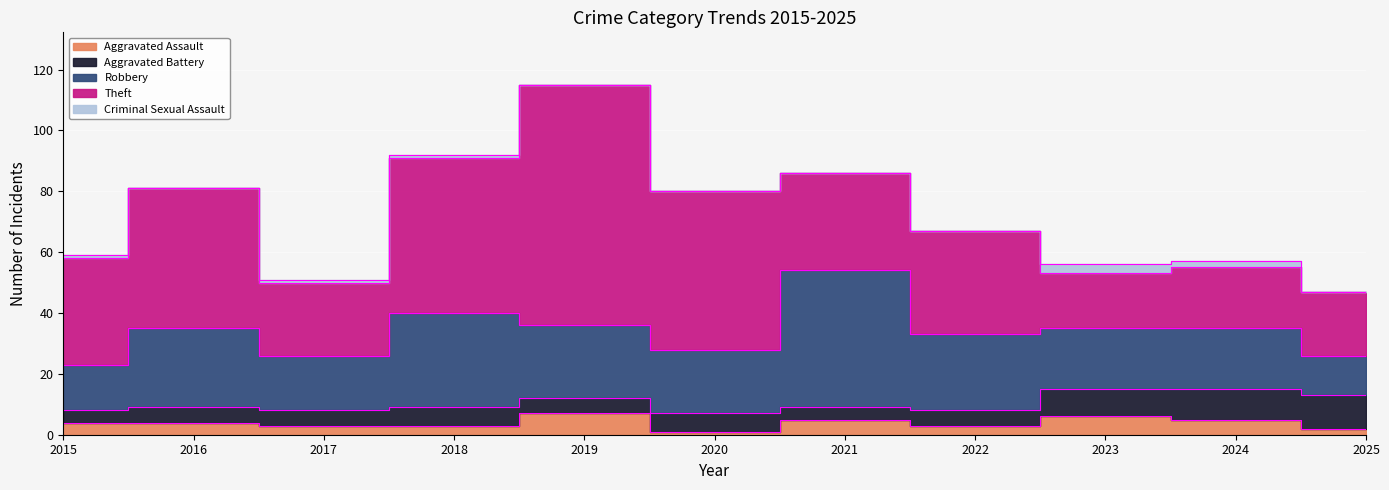

True or false: Theft and Aggravated Assault cross at least once.

False